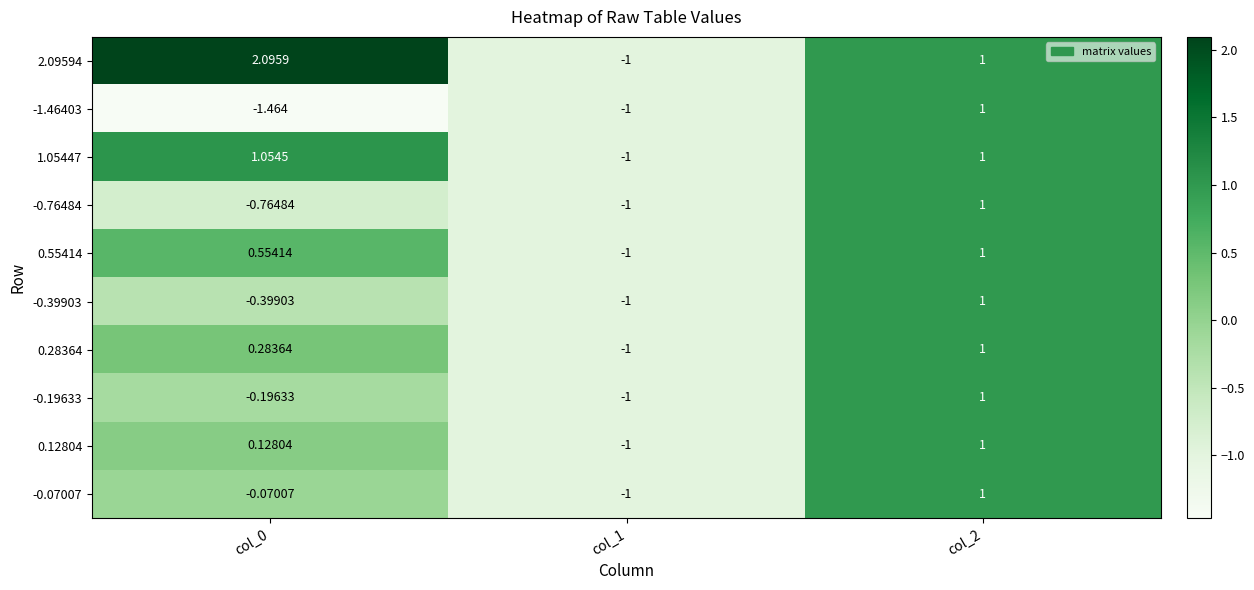

Is the value of 1.05447 at col_1 greater than the value of -0.07007 at col_0?

No